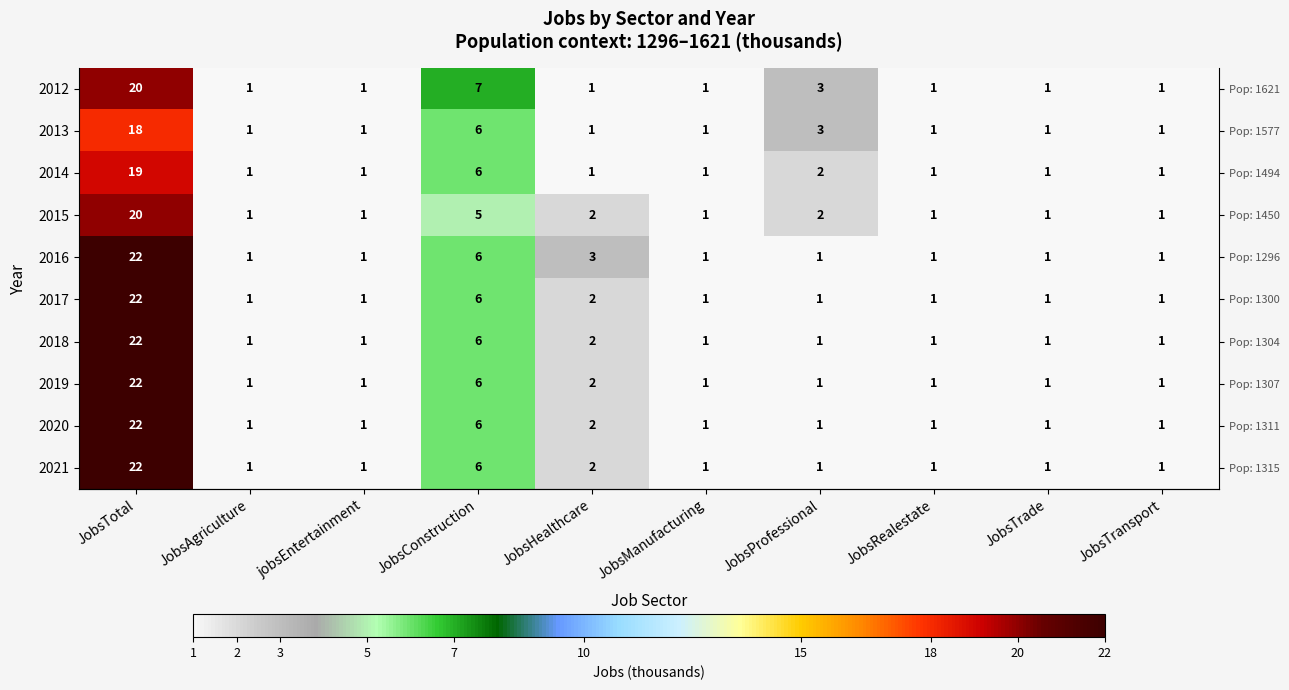

The 2020 series shows 1 at JobsAgriculture. True or false?

True